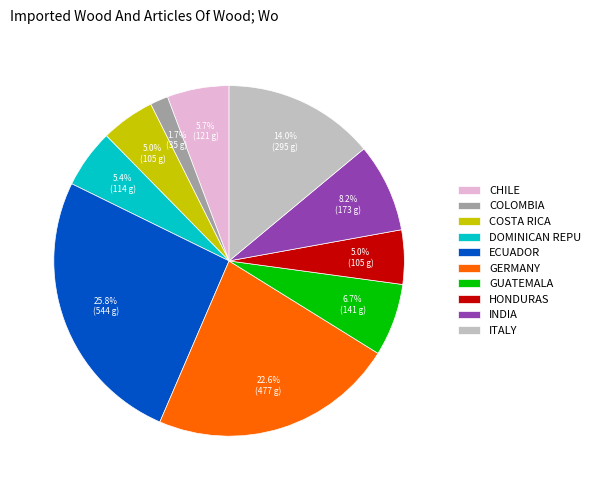

To the nearest percent, what is the average slice percentage?

10%